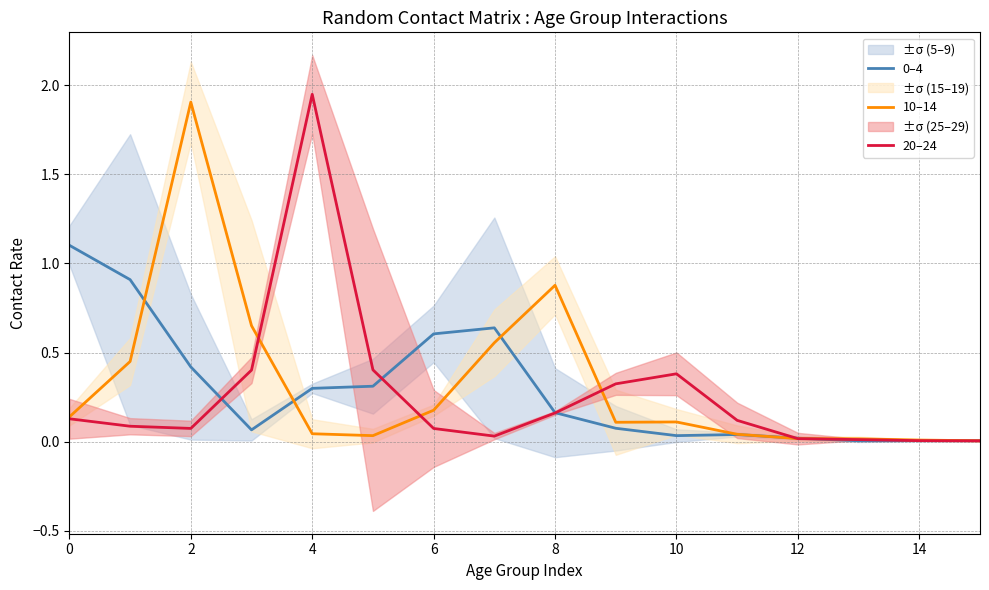

What are all the series names shown in the legend?

0–4, 10–14, 20–24